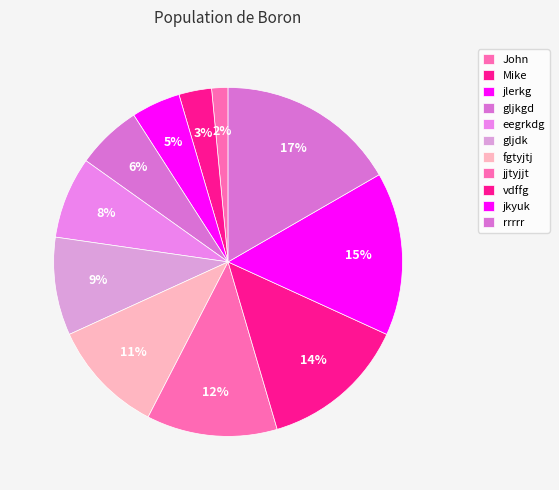

How many segments does this pie chart have?

11